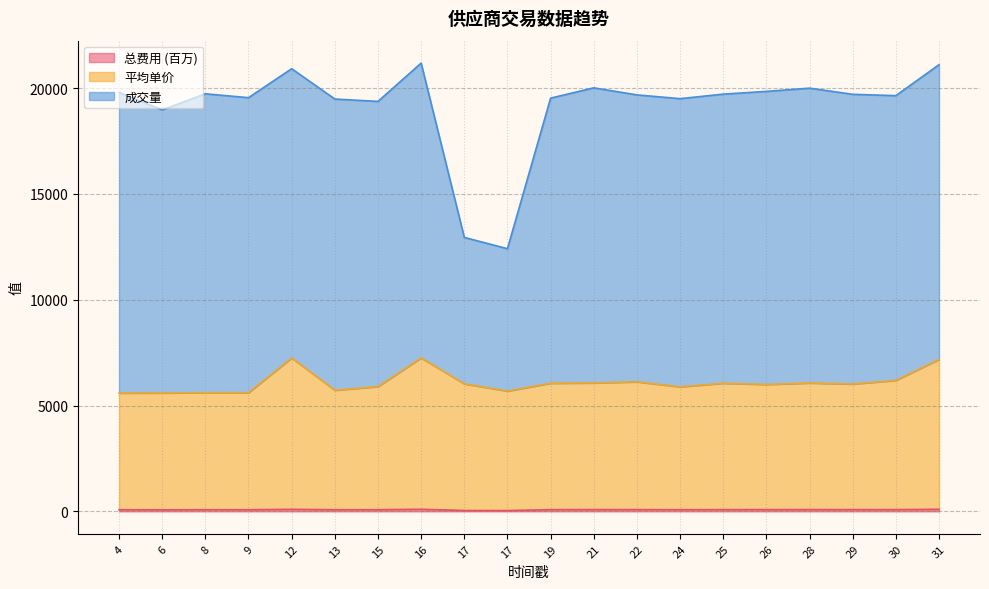

In 平均单价, how many points are lower than both neighbors (excluding endpoints)?

6